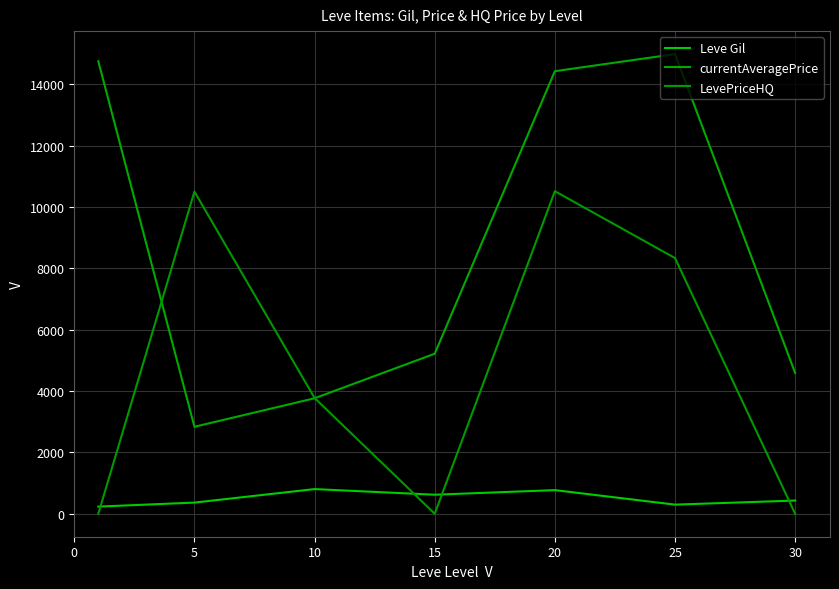

How many times do Leve Gil and LevePriceHQ cross each other?

4